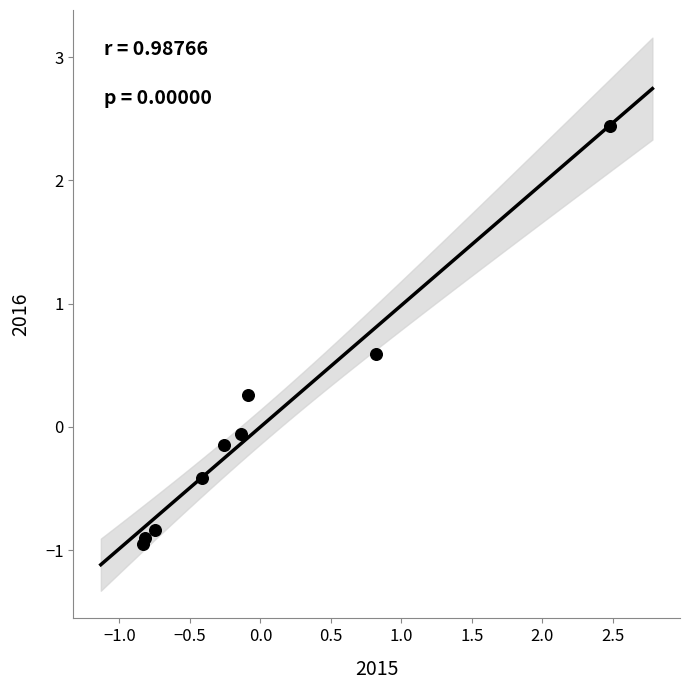

List the coordinates of all points as (Y, X) pairs, reading left to right.

(-1.0, -0.8)  (-0.9, -0.8)  (-0.8, -0.7)  (-0.4, -0.4)  (-0.1, -0.3)  (-0.1, -0.1)  (0.3, -0.1)  (0.6, 0.8)  (2.4, 2.5)